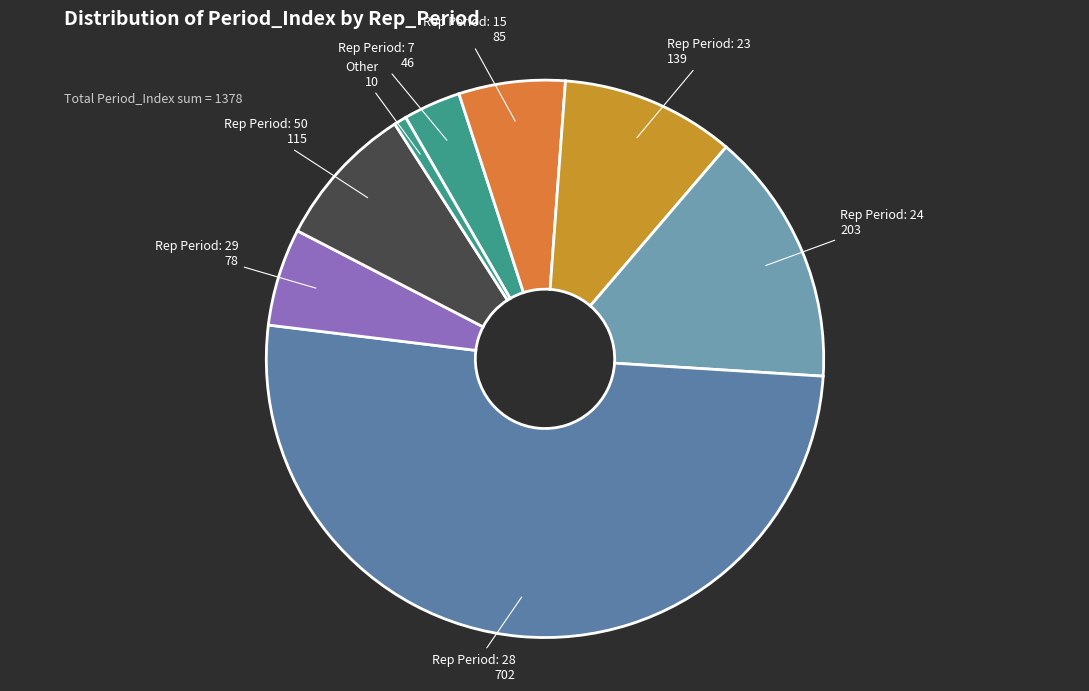

How many slices are in this pie chart?

8